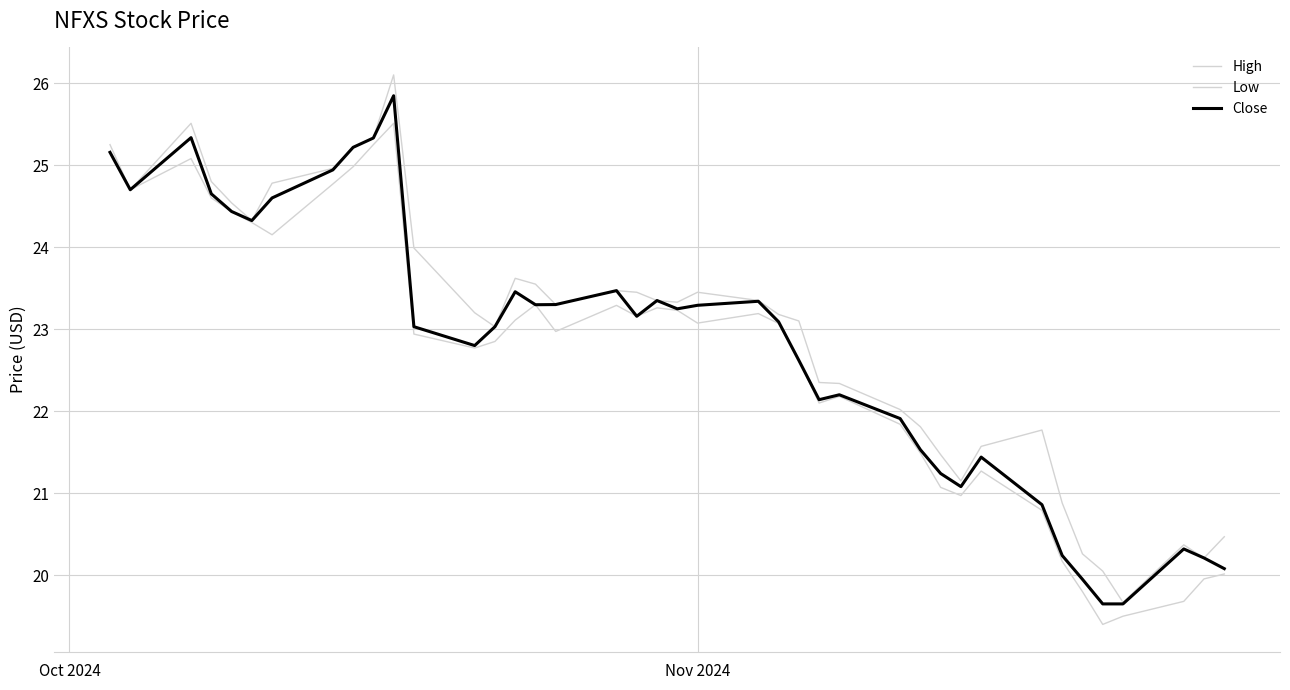

True or false: High and Low cross at least once.

False